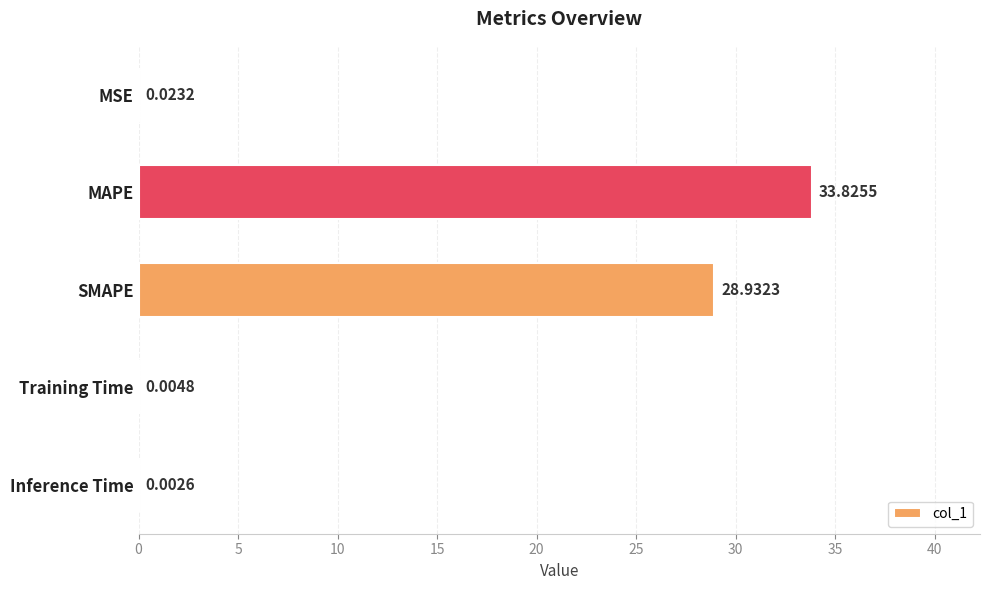

At which label is the value closest to 16?

SMAPE